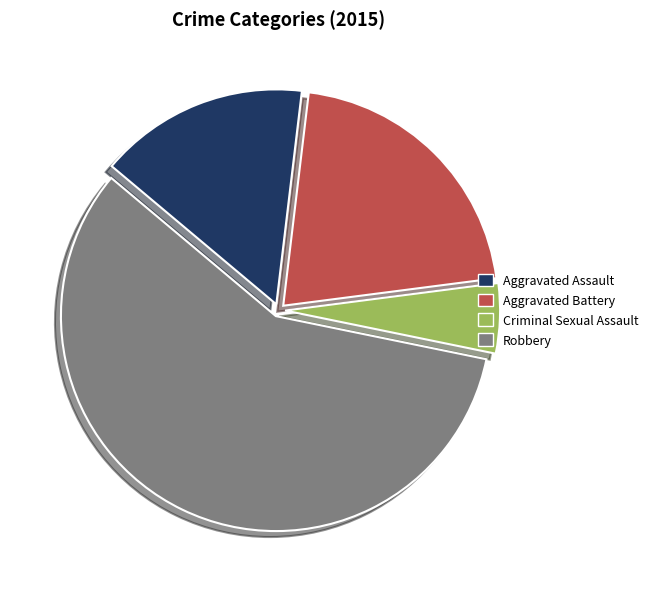

Do Criminal Sexual Assault and Aggravated Battery together represent more than half of the pie?

No